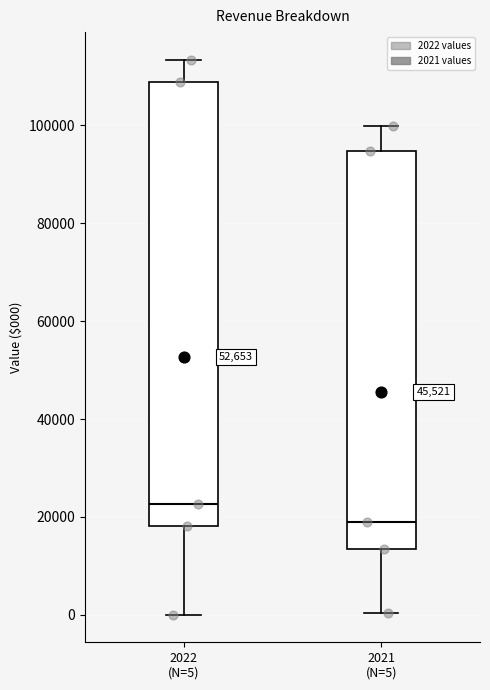

Which box is the tallest, from its lower edge to its upper edge?

2022 (N=5)